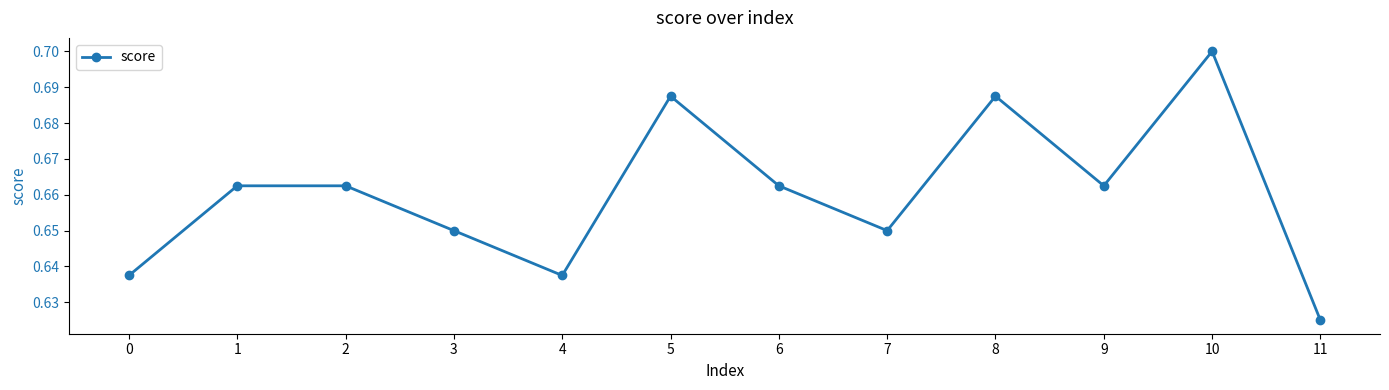

Which has a higher value, 1 or 5?

5